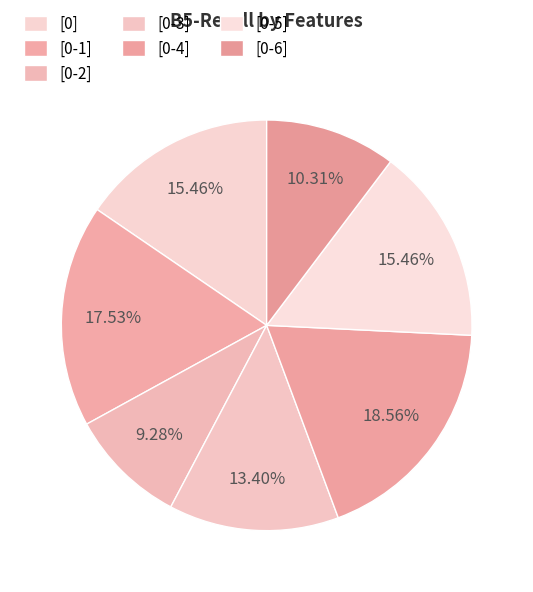

How much of the chart is everything except [0-2]?

90.7%